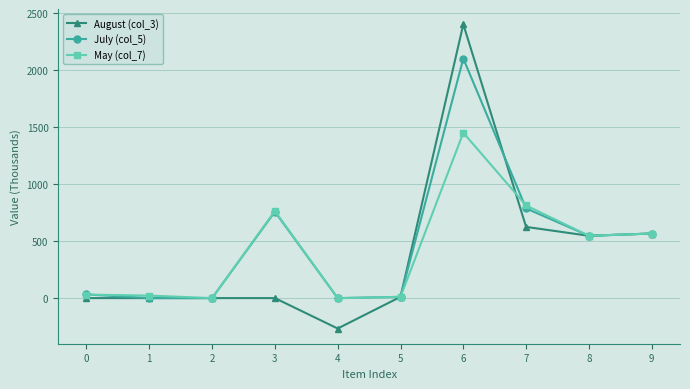

Rank the series by their maximum value, from lowest to highest.

May (col_7), July (col_5), August (col_3)